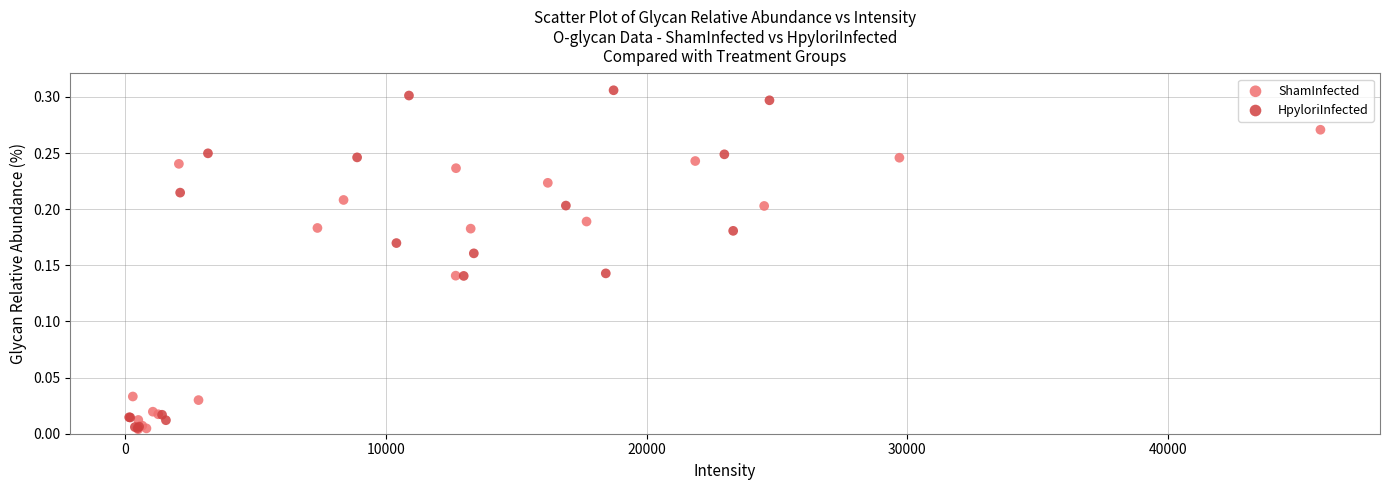

Which series has the widest spread of Y values?

HpyloriInfected